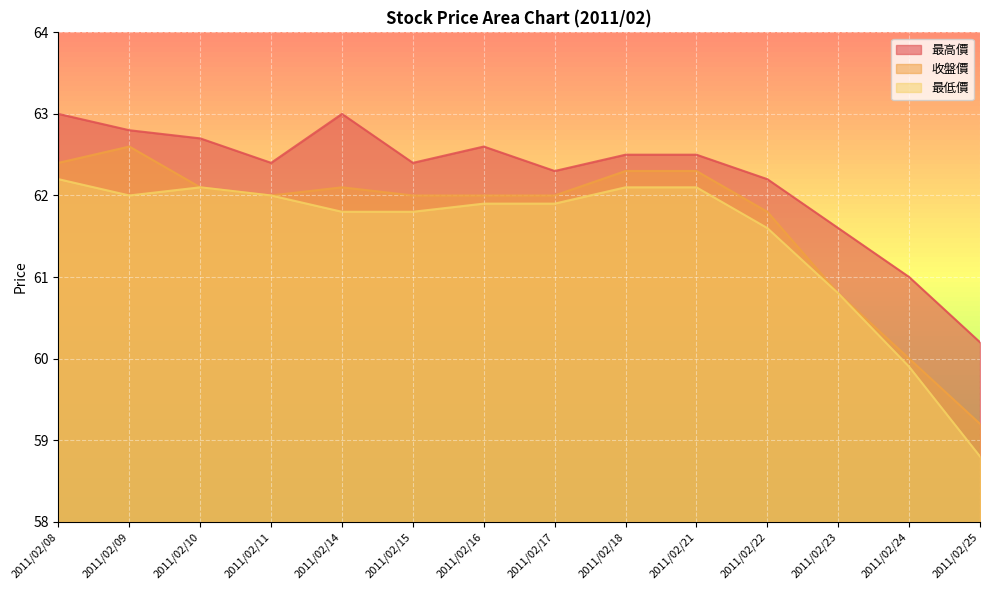

What is the difference between the maximum and minimum values in the 收盤價 series?

3.4